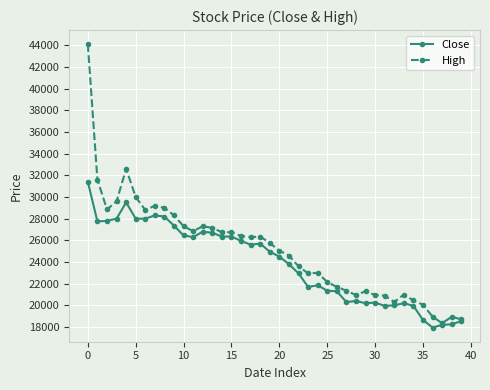

Is this an area chart (filled region under the line)?

No